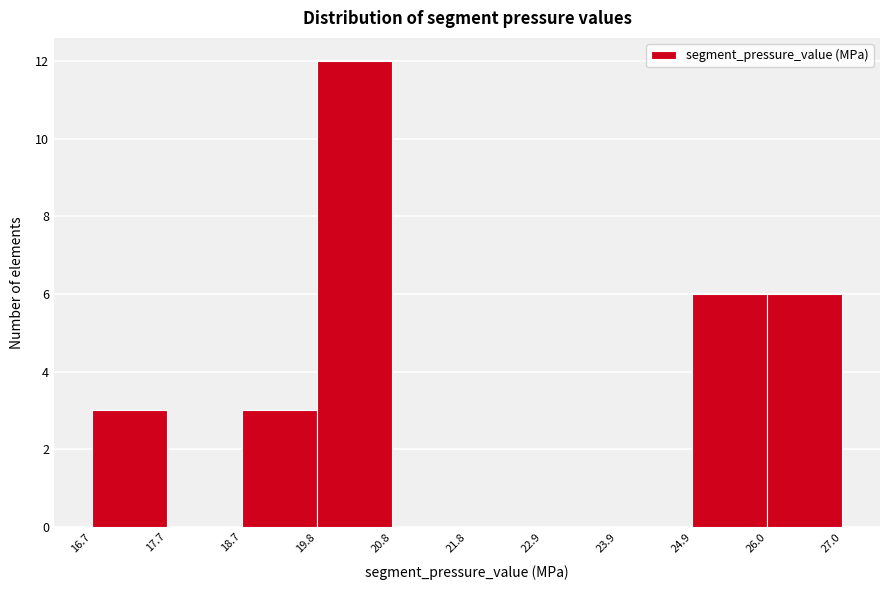

Over which range of the x-axis is the bar tallest?

19.8 to 20.8